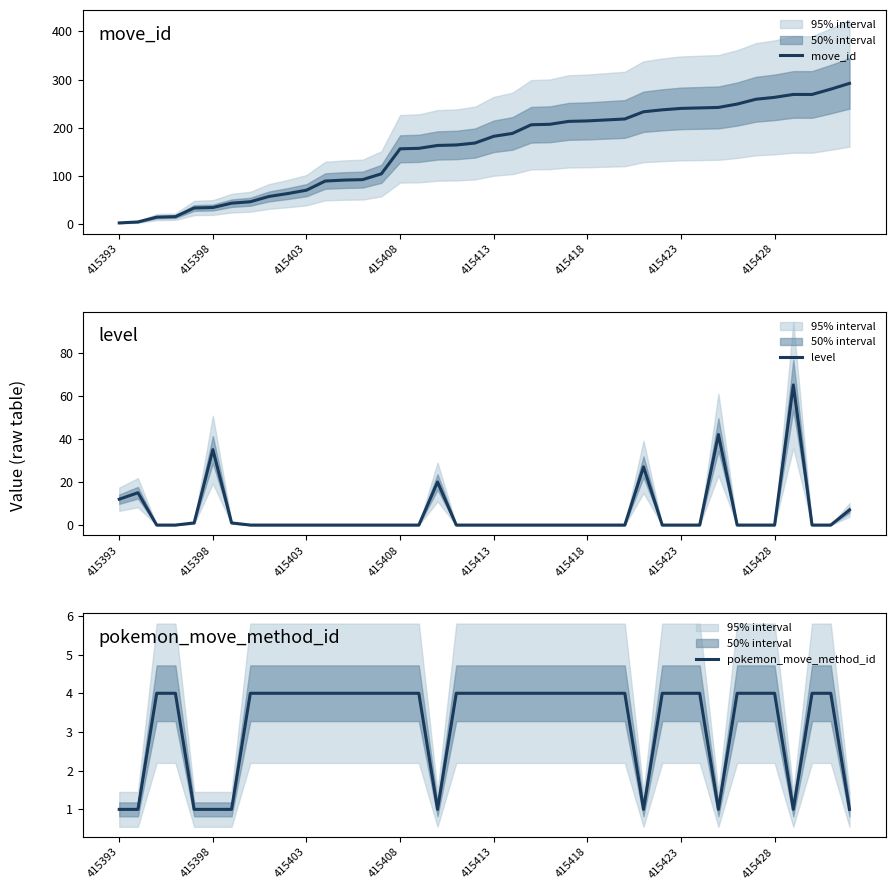

Between 16 and 39, which series saw the biggest shift?

move_id